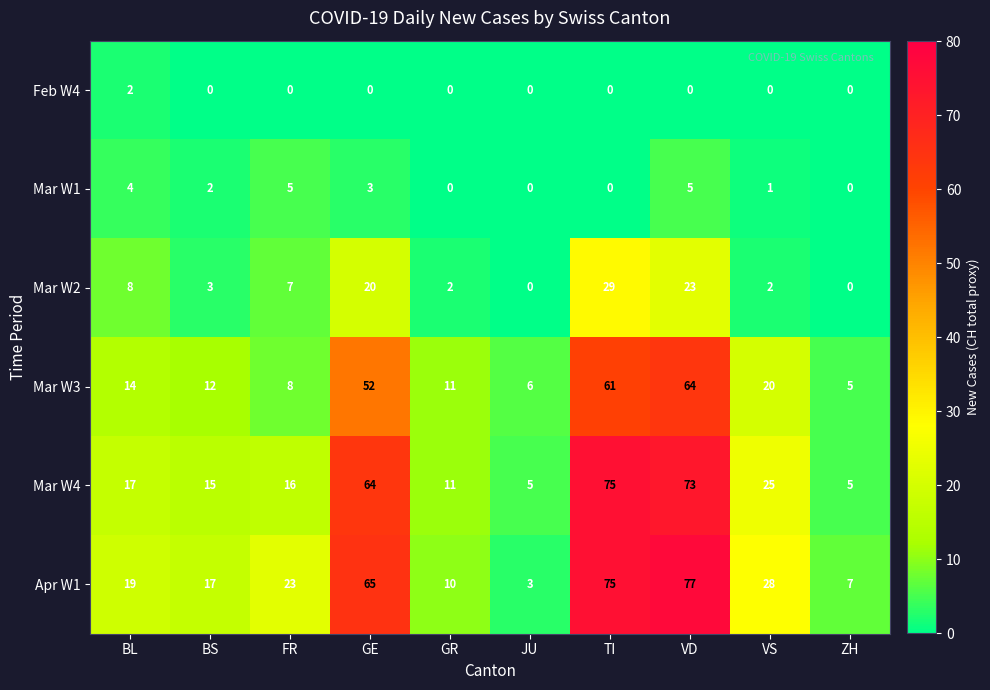

What is the difference between the maximum and minimum values in the Mar W3 series?

59